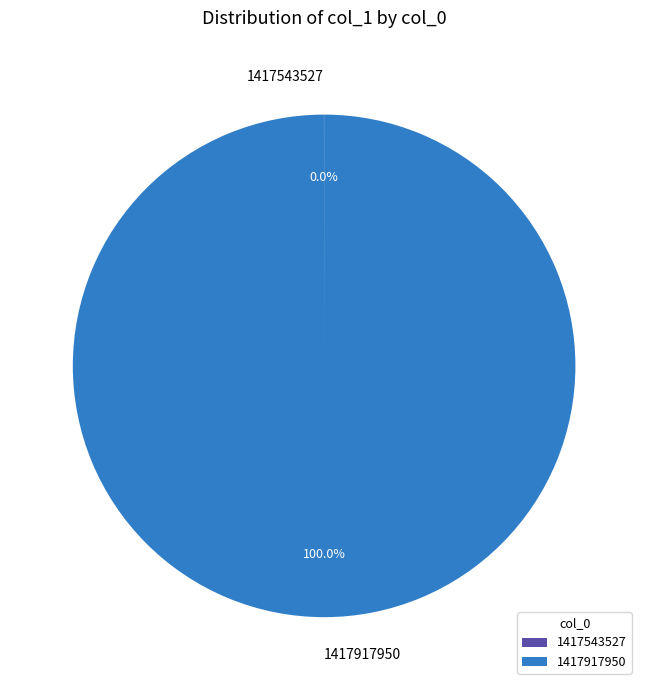

Which category has the biggest portion of the pie?

1417917950